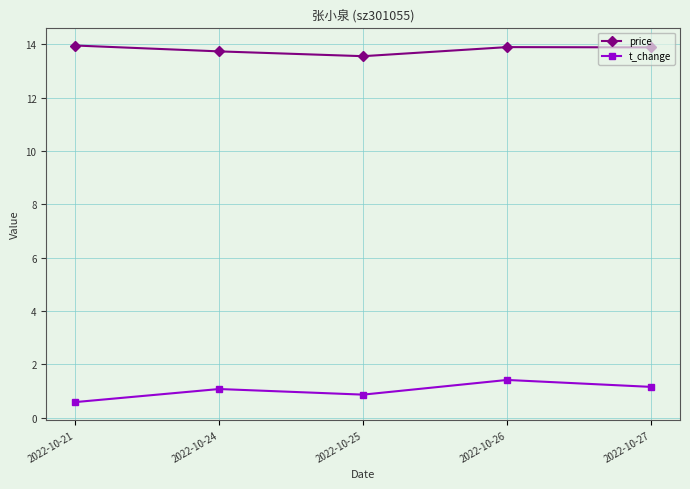

What is the maximum value for t_change?

1.4